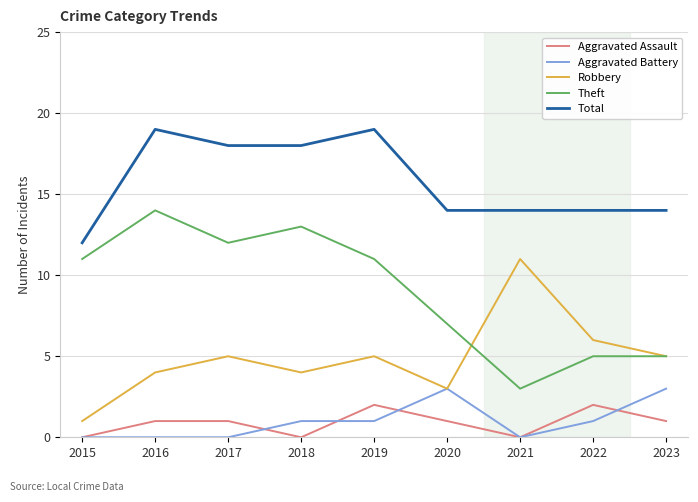

What is the total value across all series at 2016?

38